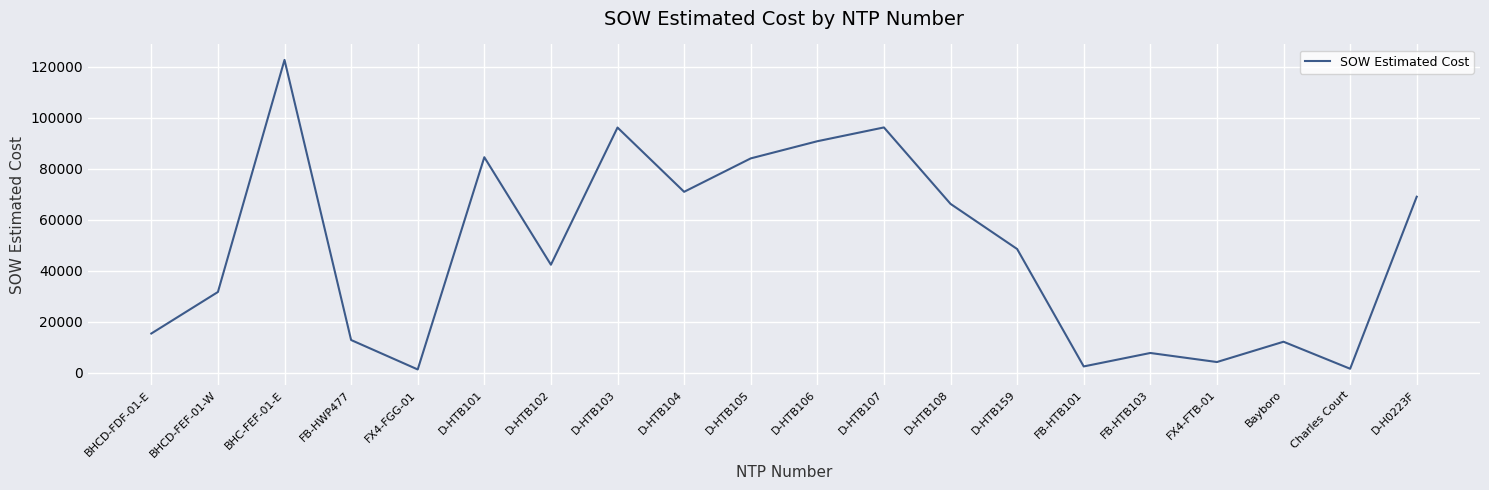

Approximately how many times larger is the value at FB-HWP477 compared to FX4-FTB-01?

3.0